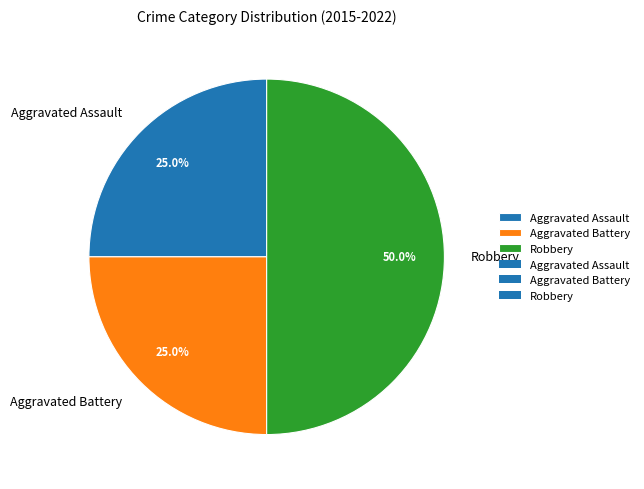

Count the number of slices in the pie.

3